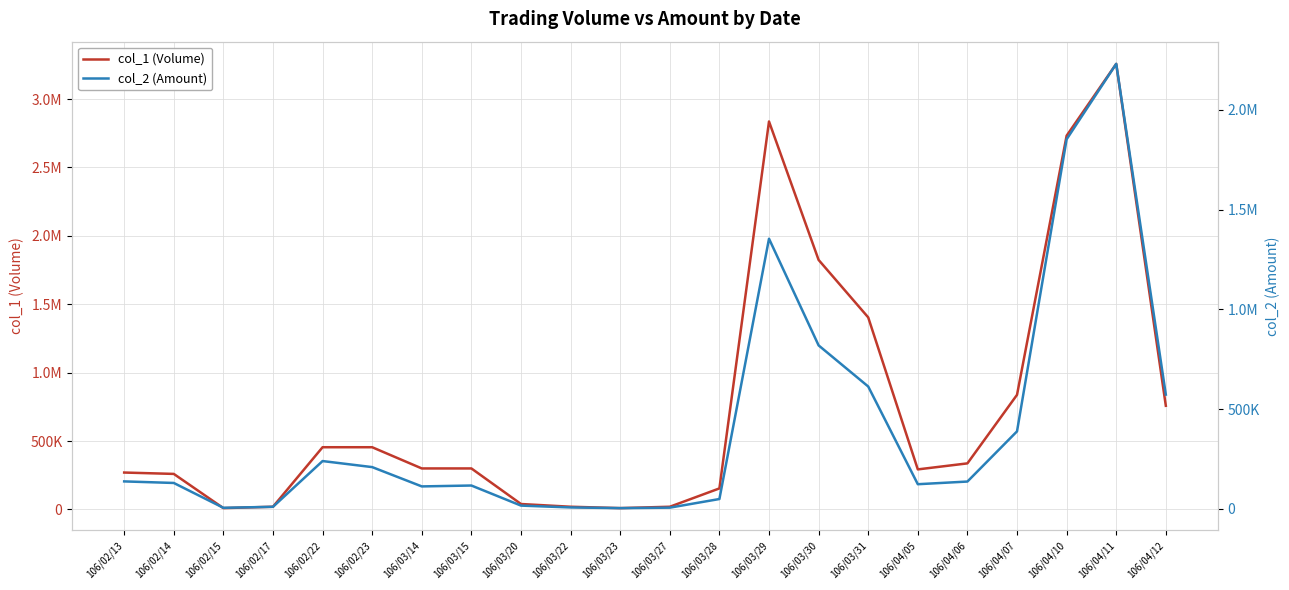

Reading left to right, what are all the values shown in this chart?

col_1 (Volume): 106/02/13=270000	106/02/14=260000	106/02/15=10000	106/02/17=20000	106/02/22=455000	106/02/23=455000	106/03/14=300000	106/03/15=300000	106/03/20=40000	106/03/22=20000	106/03/23=10000	106/03/27=20000	106/03/28=154000	106/03/29=2836000	106/03/30=1824000	106/03/31=1404000	106/04/05=293000	106/04/06=337000	106/04/07=838000	106/04/10=2732000	106/04/11=3257000	106/04/12=758000
col_2 (Amount): 106/02/13=137600	106/02/14=129800	106/02/15=5300	106/02/17=10200	106/02/22=239600	106/02/23=209300	106/03/14=112500	106/03/15=116980	106/03/20=16300	106/03/22=7050	106/03/23=3700	106/03/27=6000	106/03/28=49280	106/03/29=1354290	106/03/30=819450	106/03/31=613370	106/04/05=123520	106/04/06=136880	106/04/07=388530	106/04/10=1852690	106/04/11=2230790	106/04/12=572790